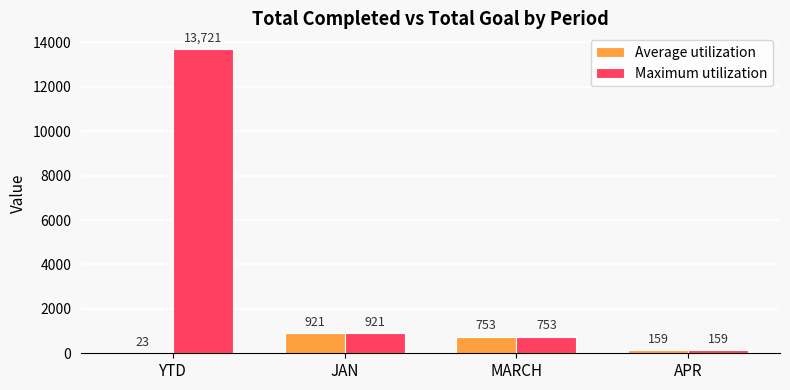

True or false: Maximum utilization has a value of 159 at APR.

True